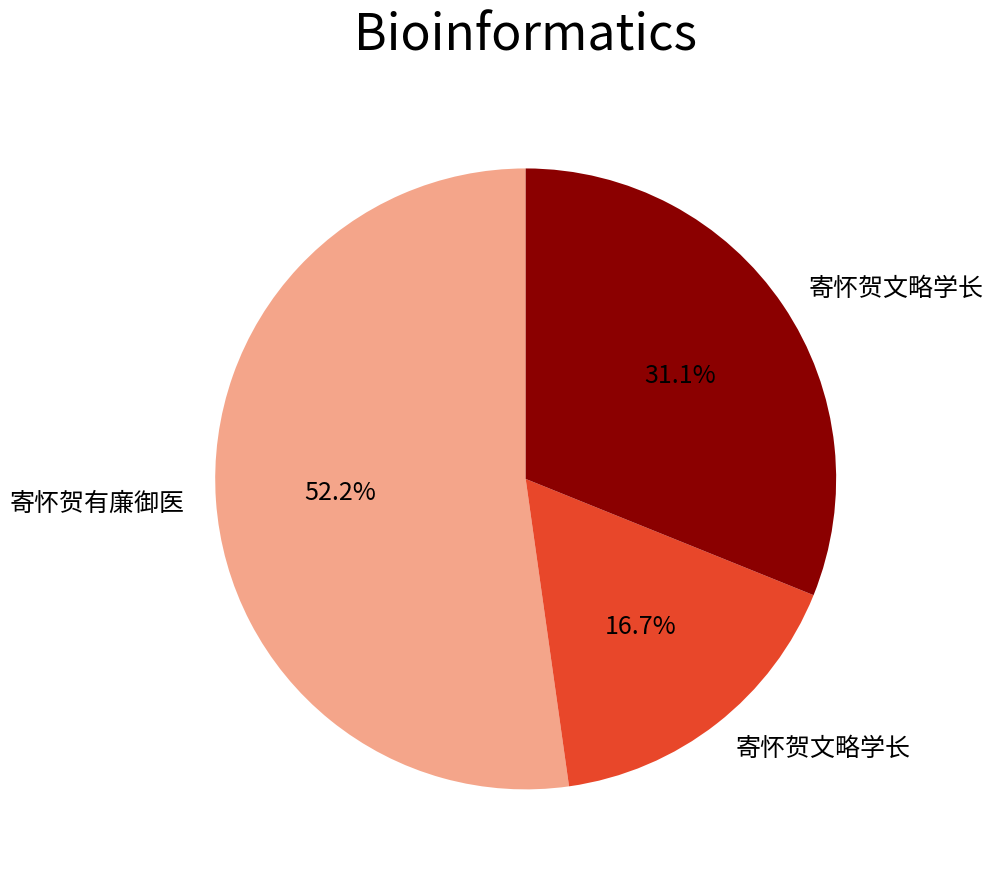

Is there any slice that represents more than half of the pie?

Yes